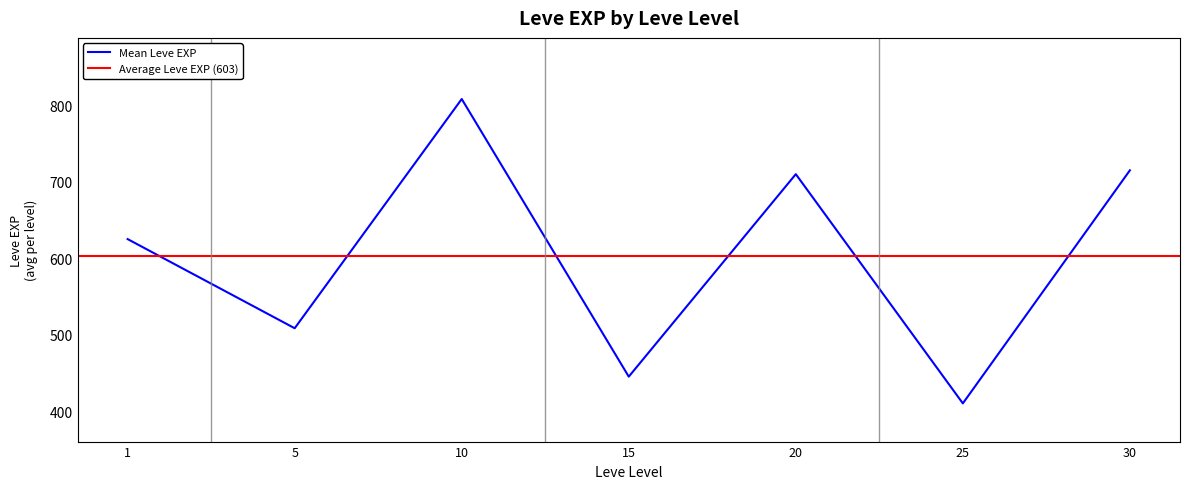

The value of Mean Leve EXP at 10 is 808.3. True or false?

True